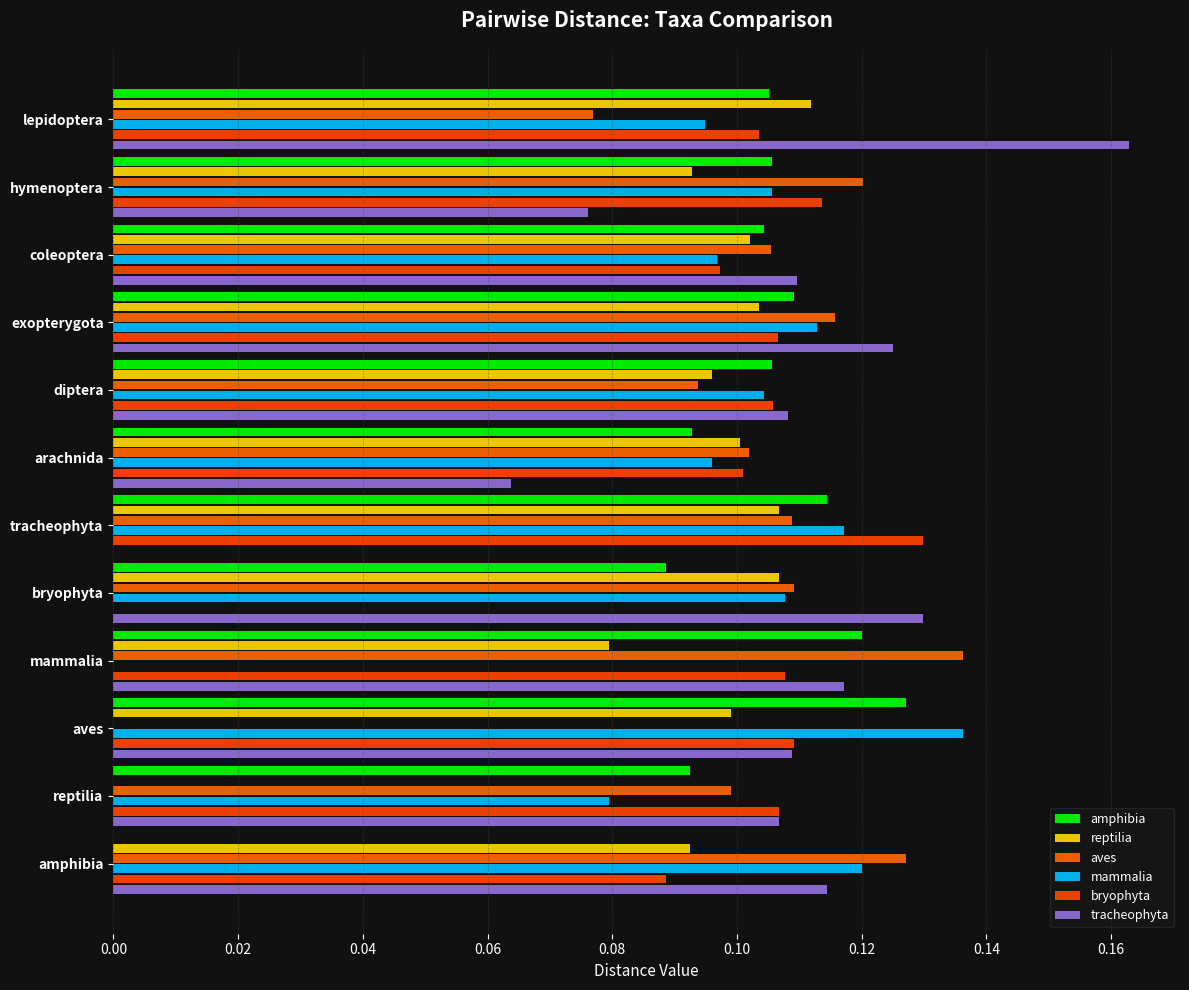

What is the value of the amphibia bar at the 9th from the left?

0.1